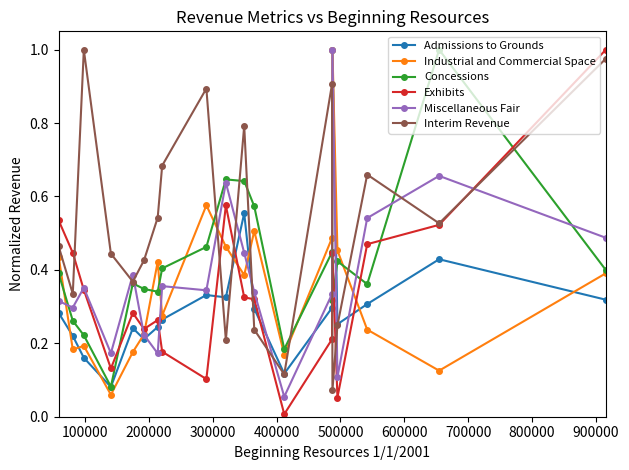

Which series has the largest total across all categories?

Interim Revenue